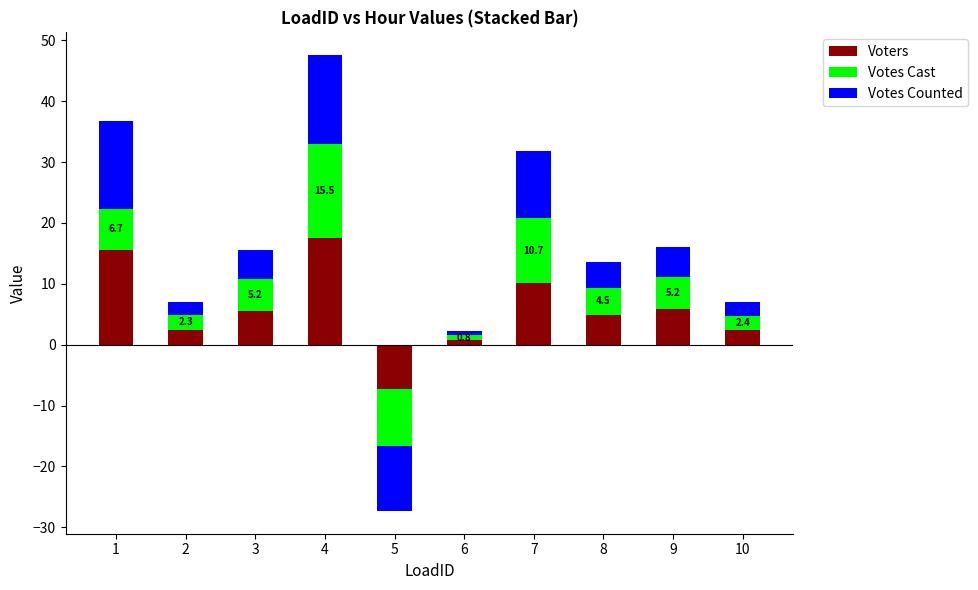

True or false: Votes Cast has a value of 4.1 at 10.

False